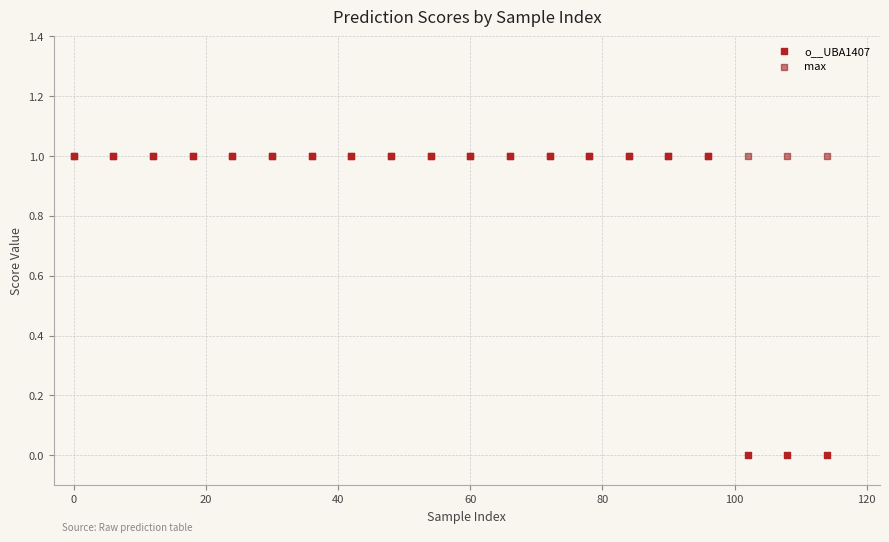

Which series has the widest spread of Y values?

o__UBA1407